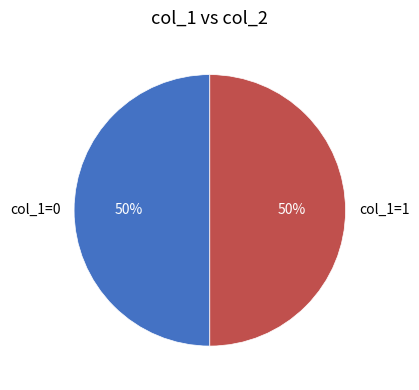

To the nearest percent, what is the average slice percentage?

50%